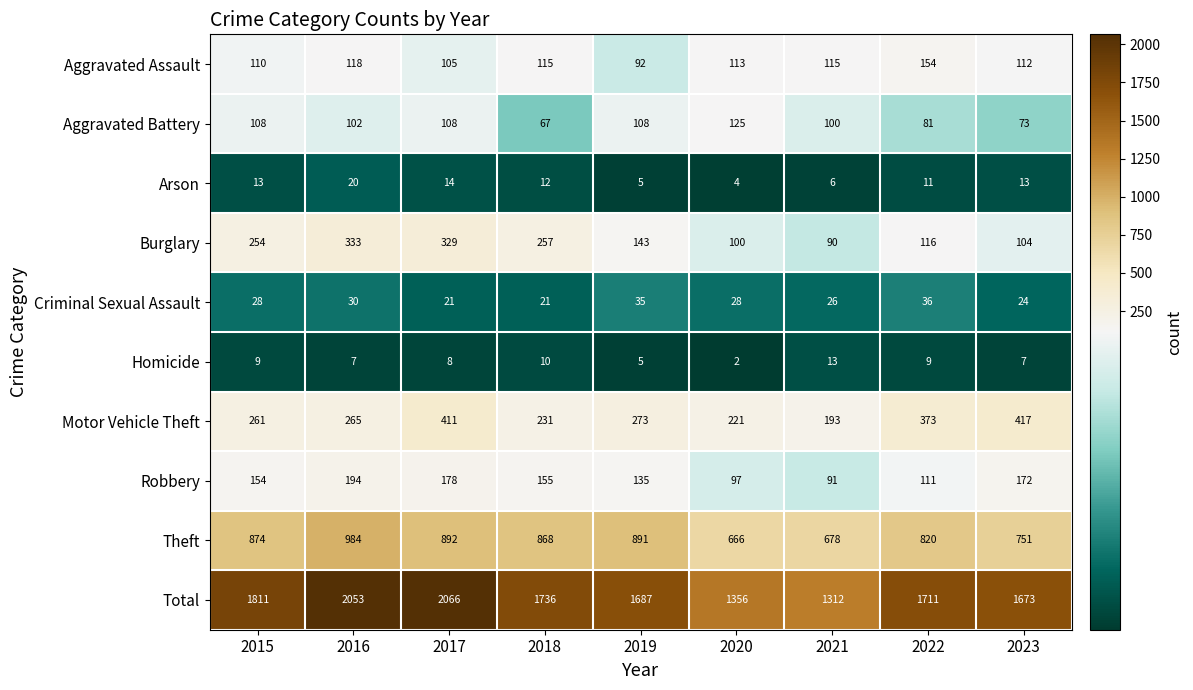

Which series has the largest range (max minus min)?

Total